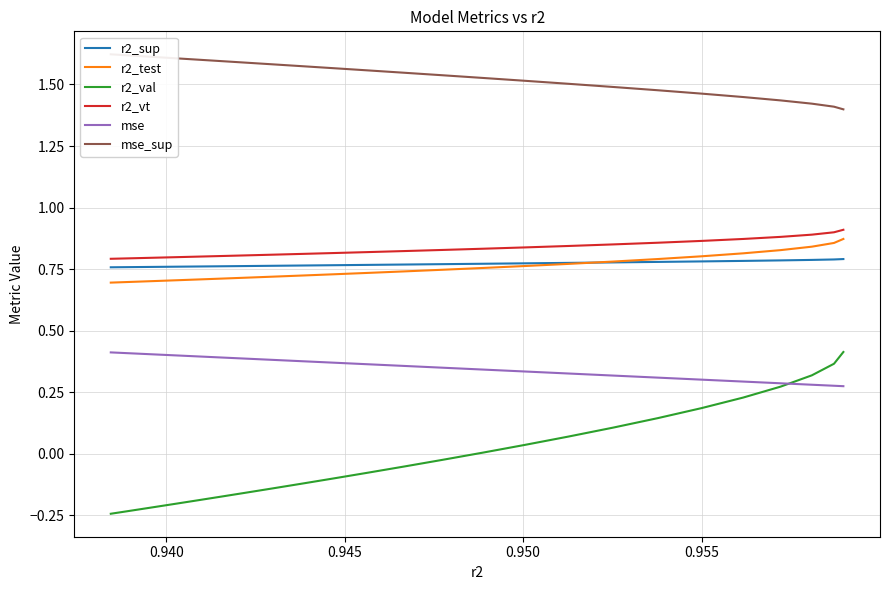

At how many categories does at least one series exceed 0?

25